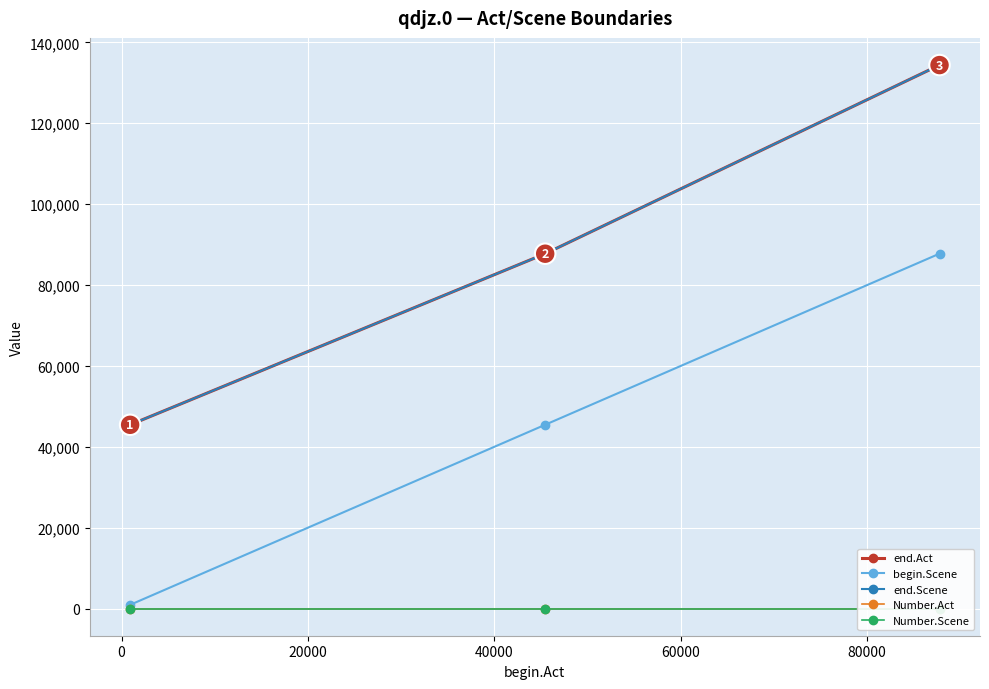

Which series changed the most between 0 and 20000?

end.Act